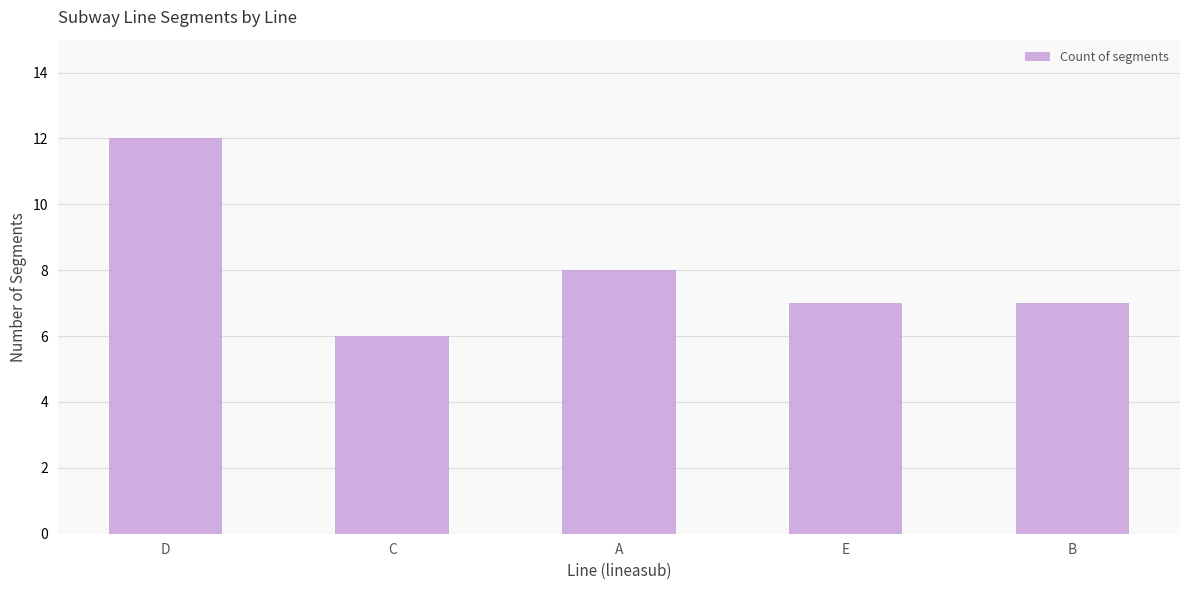

Which has a higher value, A or C?

A